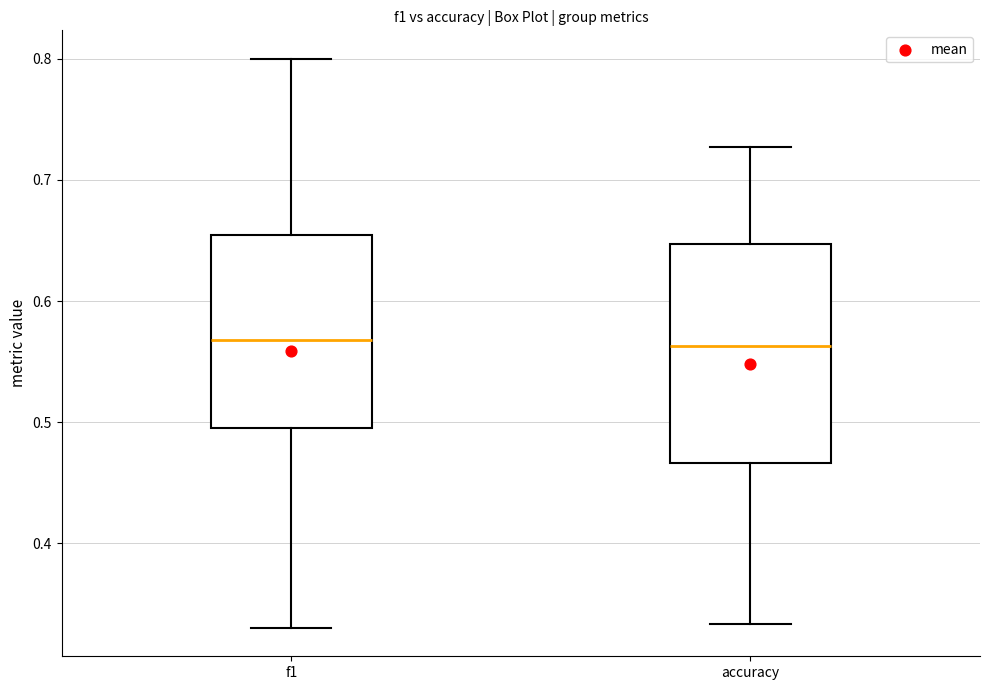

Reading left to right, transcribe this box plot: for each box, give where its median line is, the range the box spans, and where its two whiskers end, as read against the y-axis. The values are not printed on the chart, so give them approximately, as read against the axis.

f1: median 0.57, box 0.50 to 0.65, whiskers 0.33 to 0.80
accuracy: median 0.56, box 0.47 to 0.65, whiskers 0.33 to 0.73